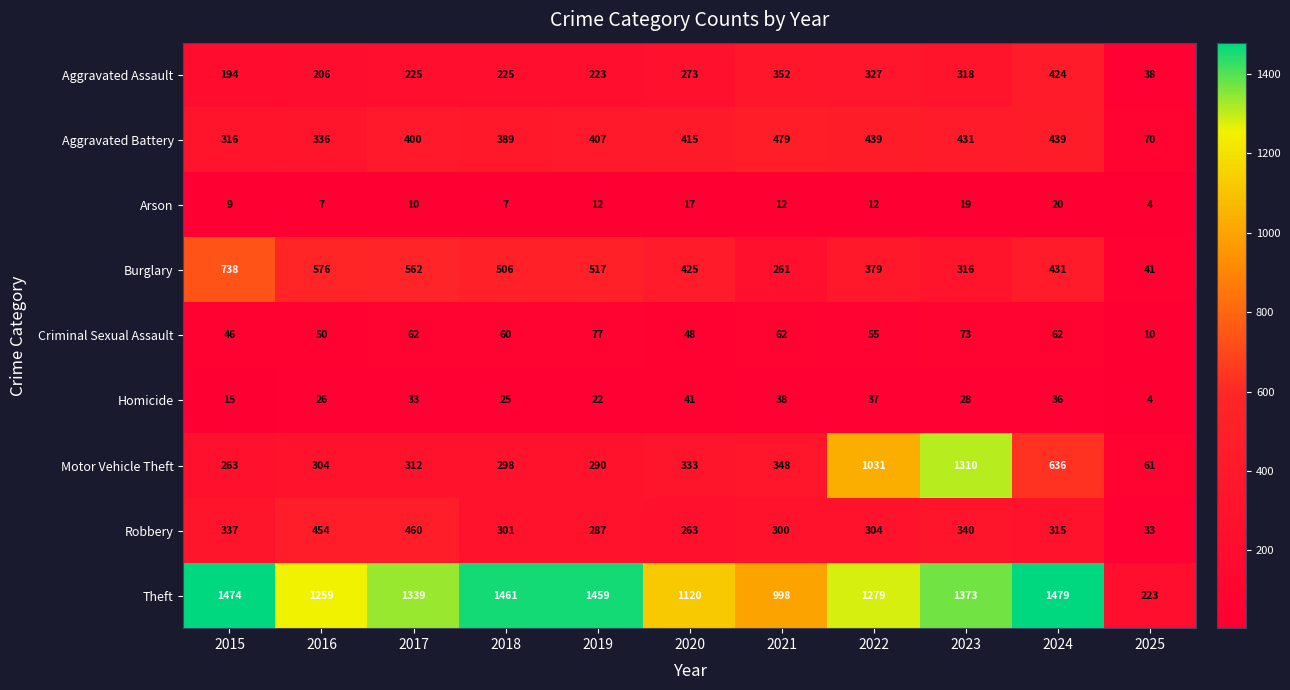

What is the minimum value shown in the chart?

4